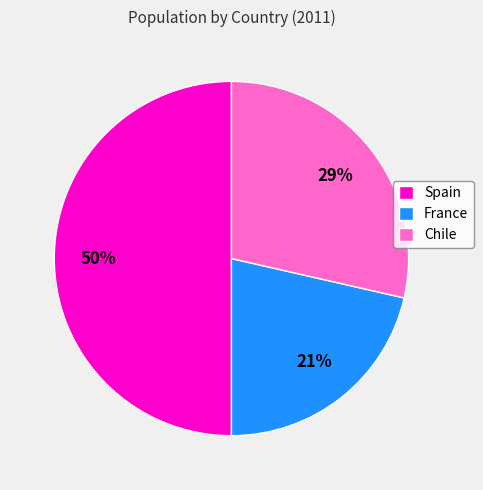

Rank the categories by value from lowest to highest.

France, Chile, Spain